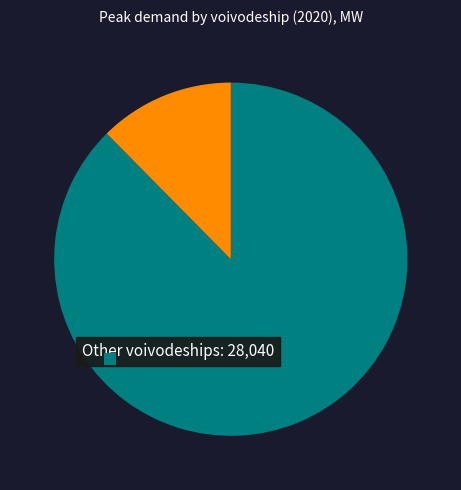

Does podlaskie represent more than half of the total?

No